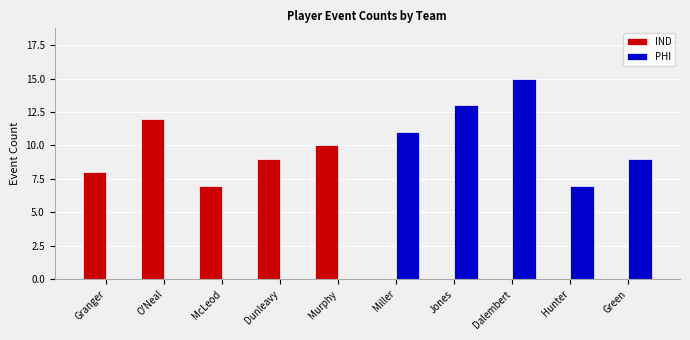

What is the maximum value shown in the chart?

15